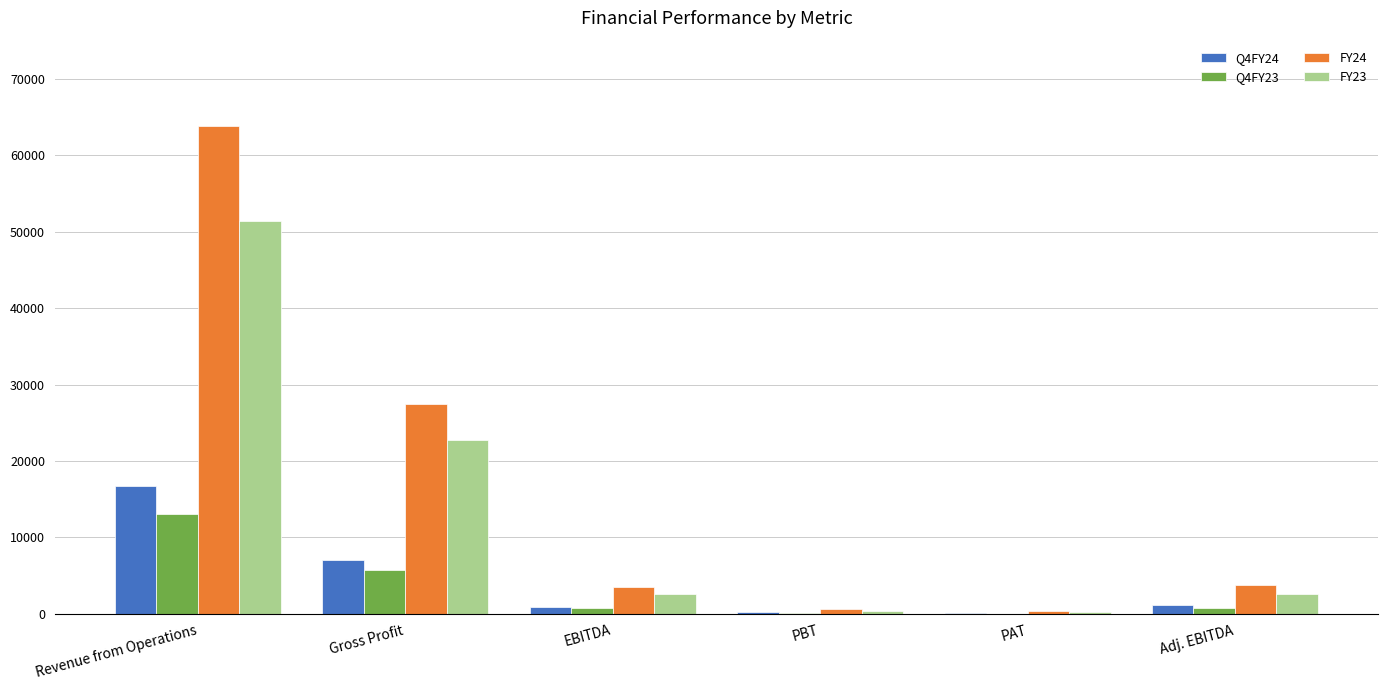

What is the total value across all series at Revenue from Operations?

144991